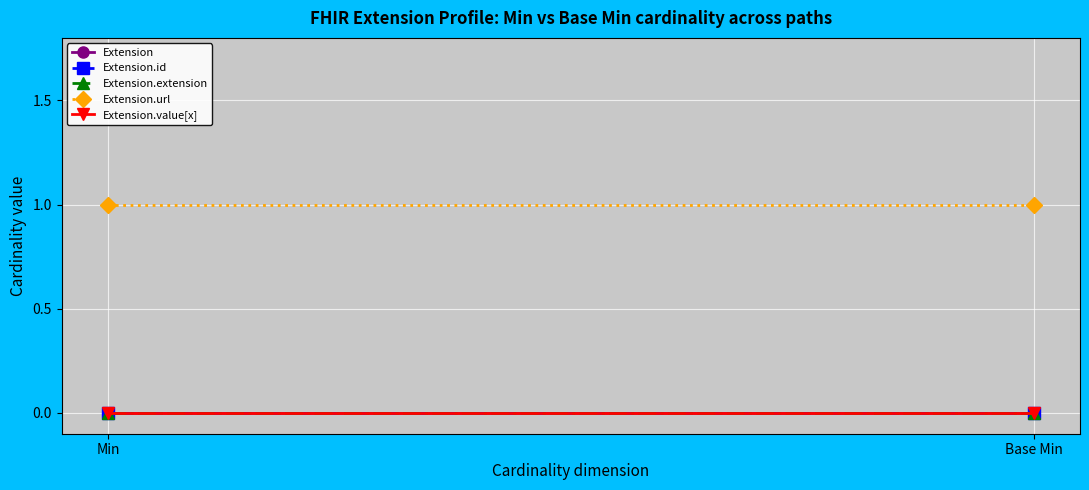

Reading right to left, transcribe all the data shown in this chart.

Extension: 0	0
Extension.id: 0	0
Extension.extension: 0	0
Extension.url: 1	1
Extension.value[x]: 0	0